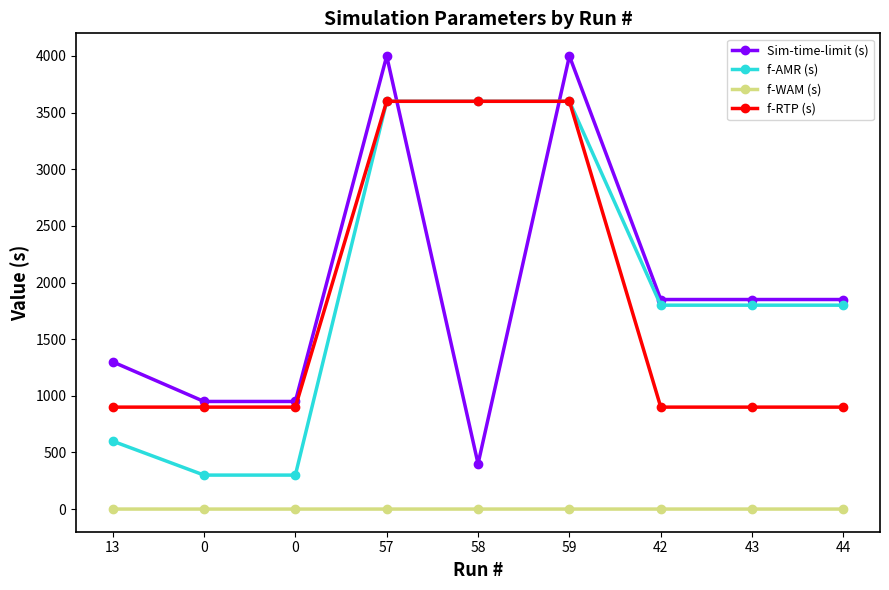

What is the label of the 1st point from the right?

44